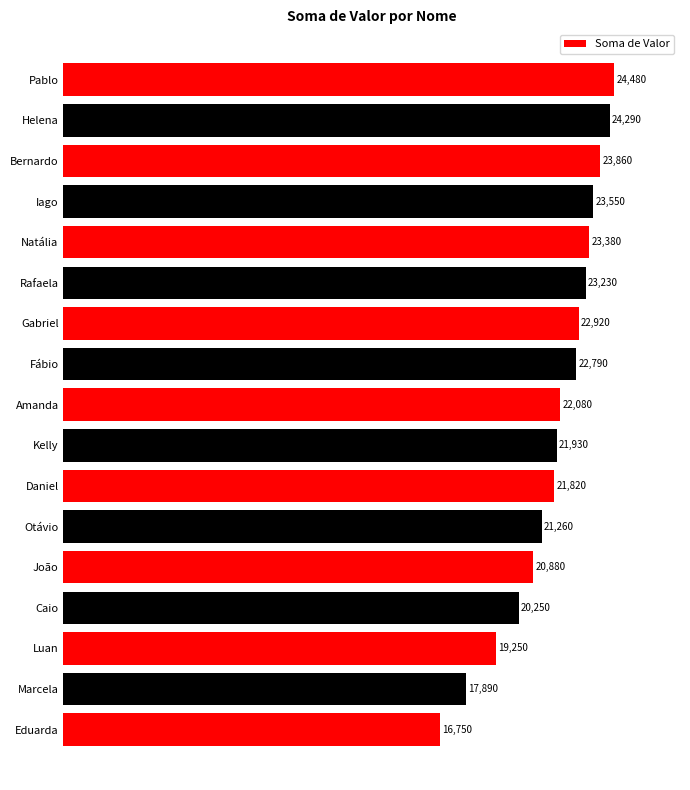

Rank the categories by value from lowest to highest.

Eduarda, Marcela, Luan, Caio, João, Otávio, Daniel, Kelly, Amanda, Fábio, Gabriel, Rafaela, Natália, Iago, Bernardo, Helena, Pablo